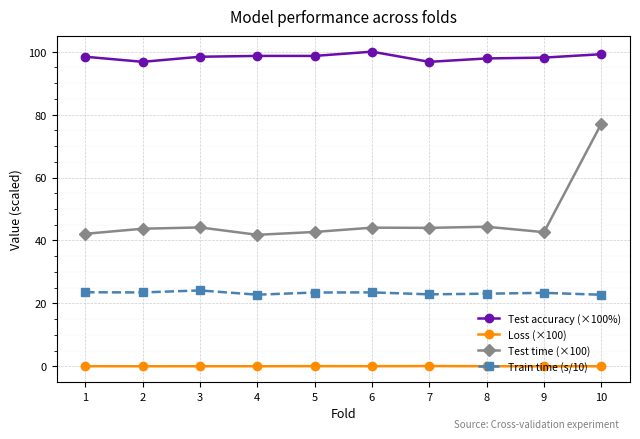

Is the value of Train time (s/10) at 4 greater than the value of Test accuracy (×100%) at 2?

No